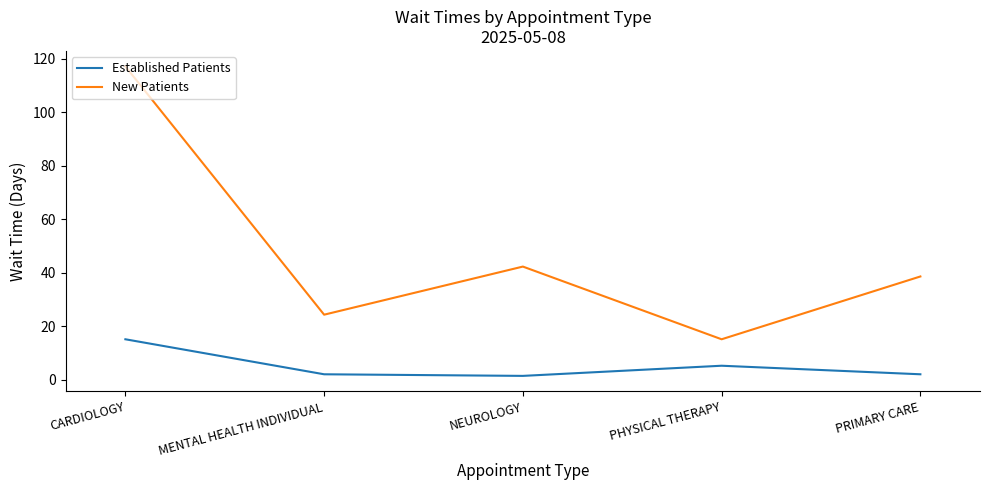

True or false: Established Patients and New Patients intersect in this chart.

False